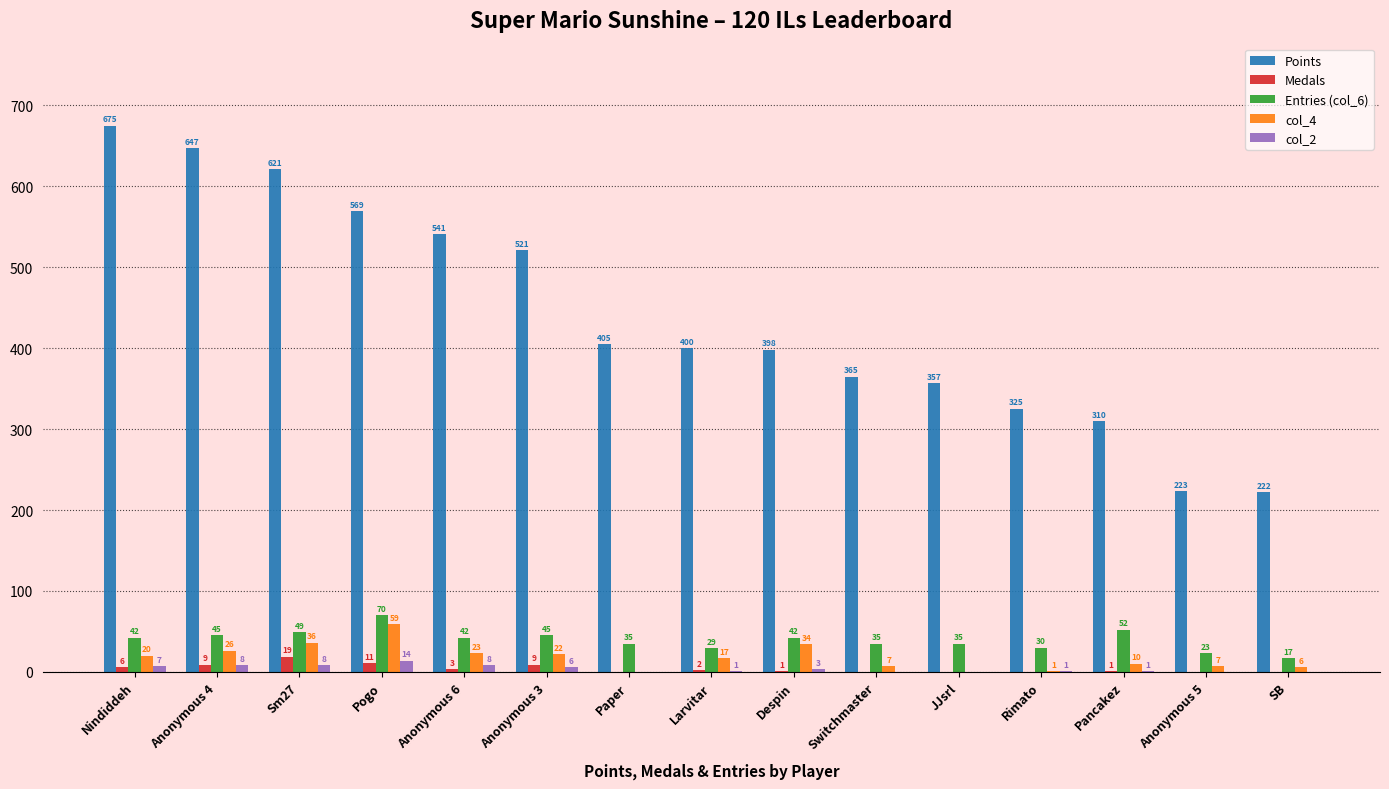

Which category has the highest value across all series?

Nindiddeh